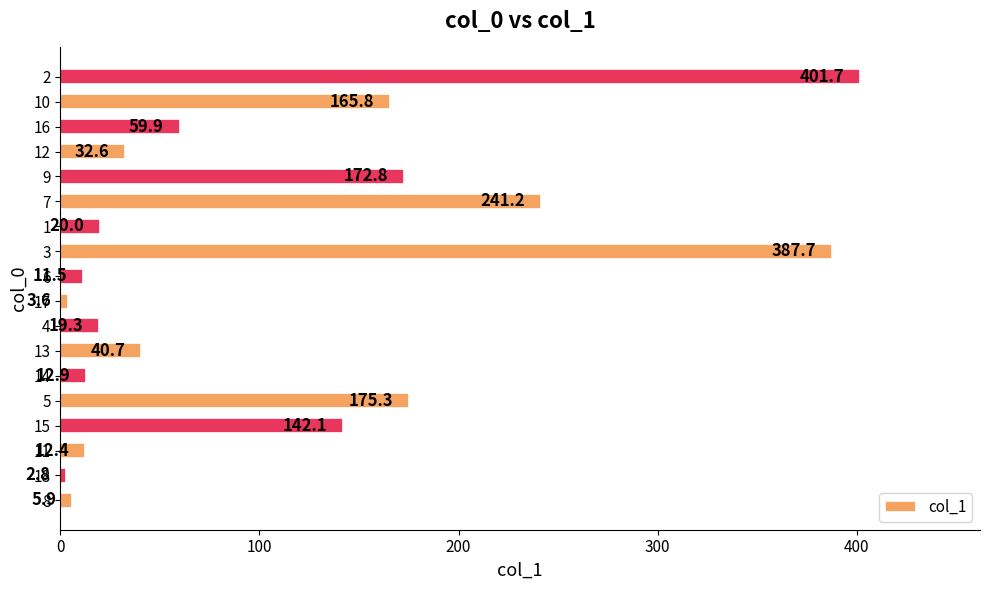

What is the minimum value shown in the chart?

2.8